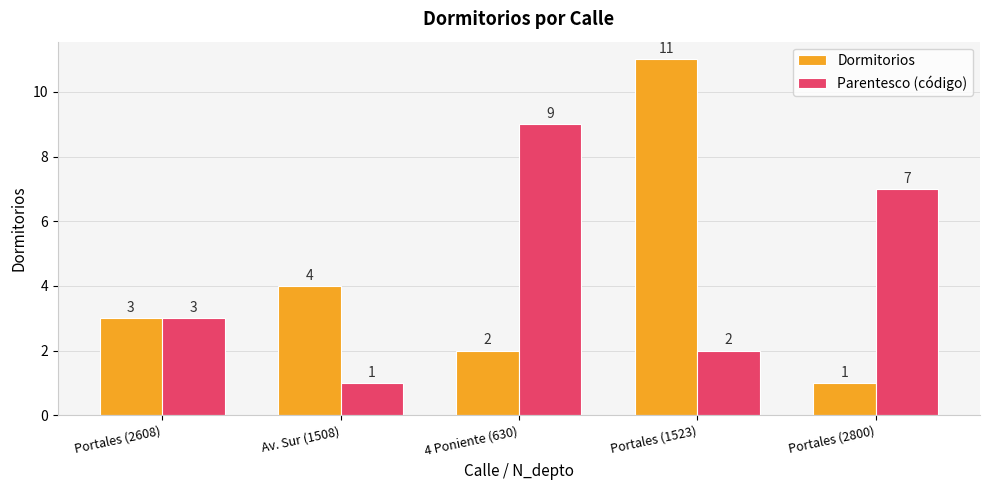

What value does the Parentesco (código) series have at Portales (2800)?

7